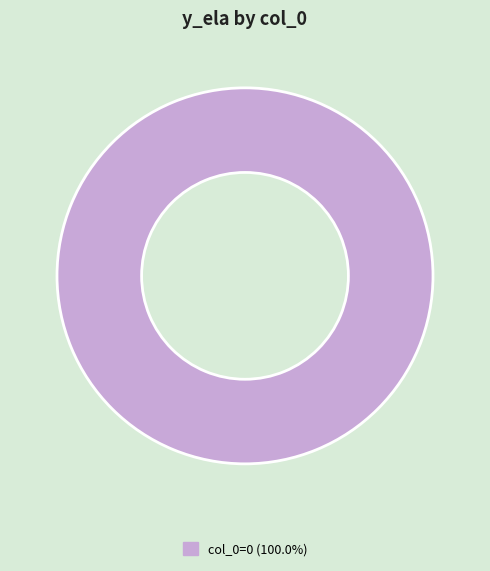

Is there any slice that represents more than half of the pie?

Yes